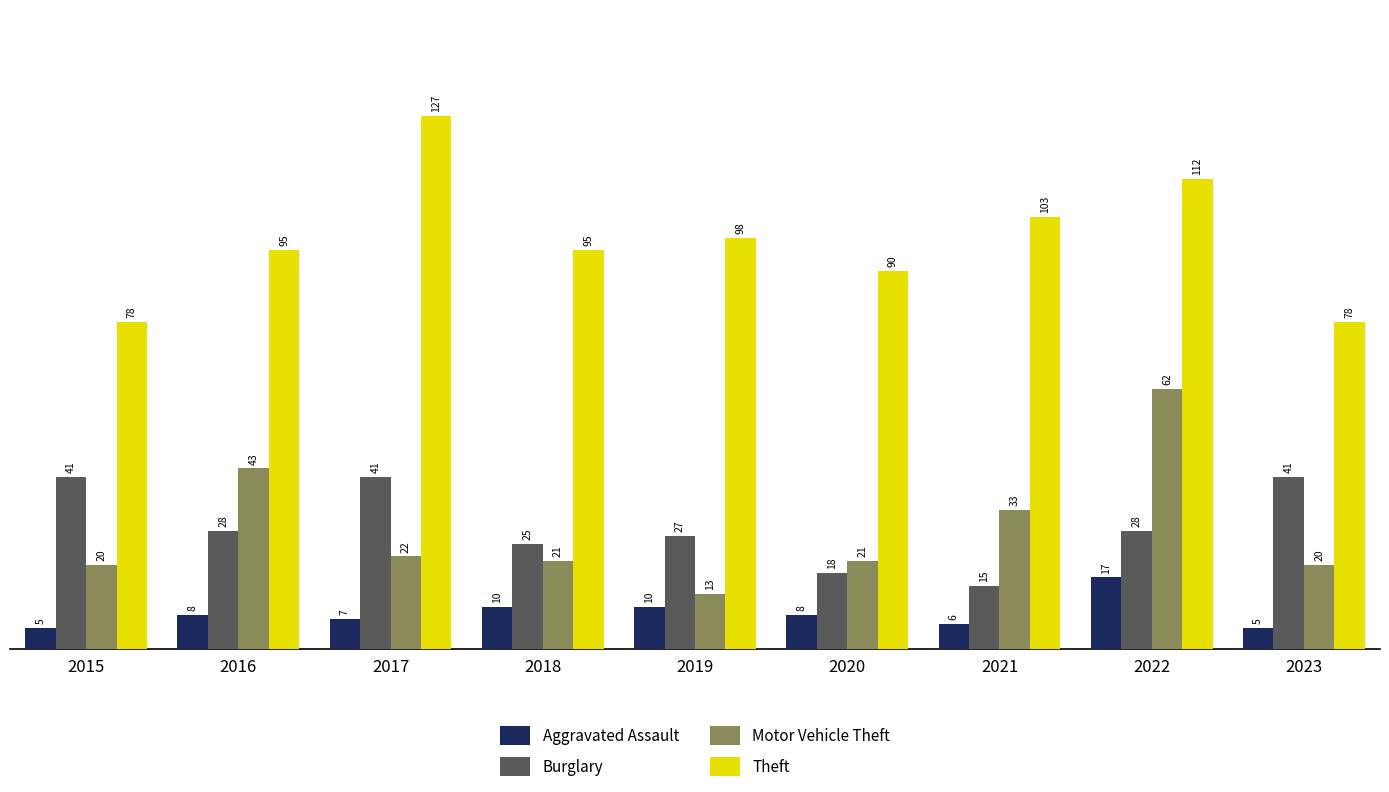

Reading left to right, extract all data points from this chart.

Aggravated Assault: 2015=5	2016=8	2017=7	2018=10	2019=10	2020=8	2021=6	2022=17	2023=5
Burglary: 2015=41	2016=28	2017=41	2018=25	2019=27	2020=18	2021=15	2022=28	2023=41
Motor Vehicle Theft: 2015=20	2016=43	2017=22	2018=21	2019=13	2020=21	2021=33	2022=62	2023=20
Theft: 2015=78	2016=95	2017=127	2018=95	2019=98	2020=90	2021=103	2022=112	2023=78